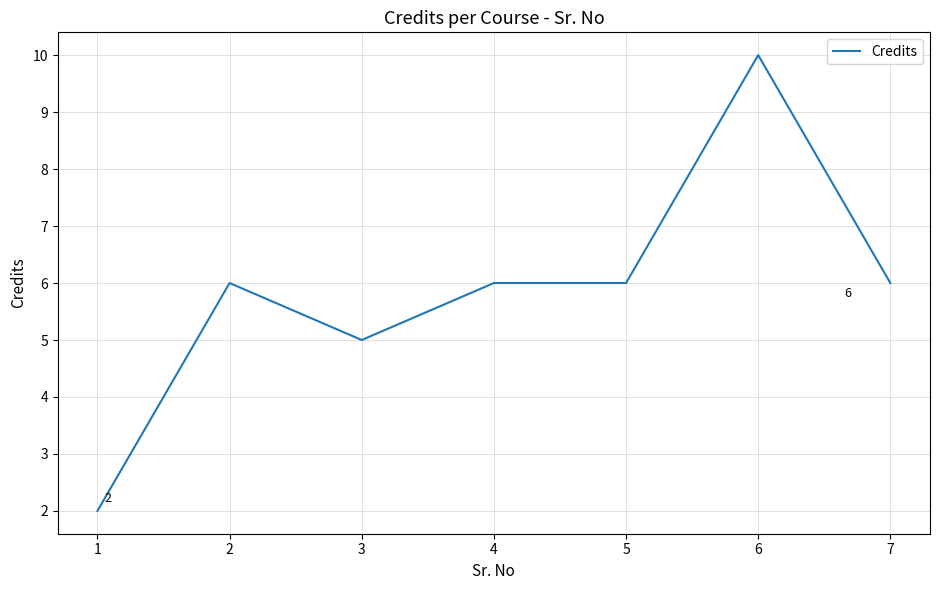

Is it true that the value at 2 is 6?

True